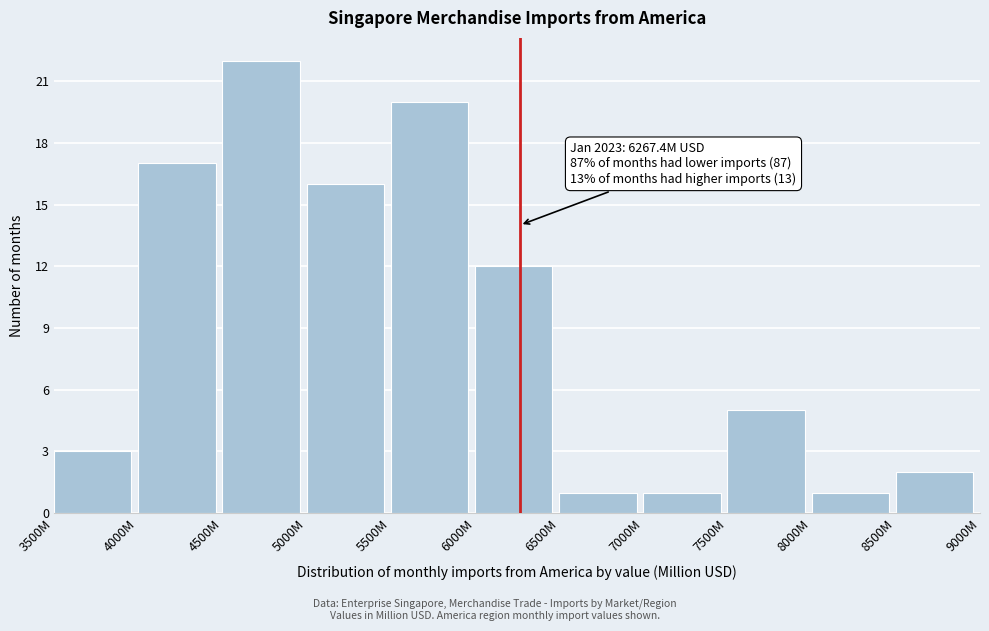

Reading left to right, what are all the values shown in this chart?

3500M=3	4000M=17	4500M=22	5000M=16	5500M=20	6000M=12	6500M=1	7000M=1	7500M=5	8000M=1	8500M=2